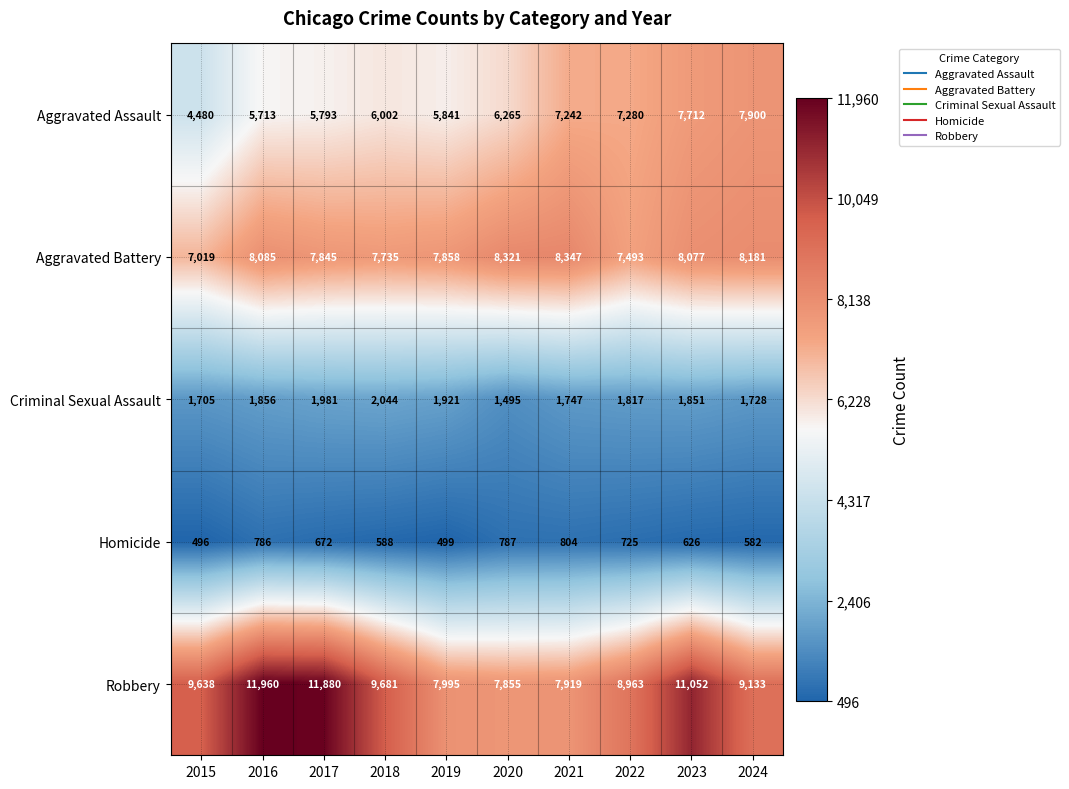

Where is Robbery nearest to the value 9907?

2018